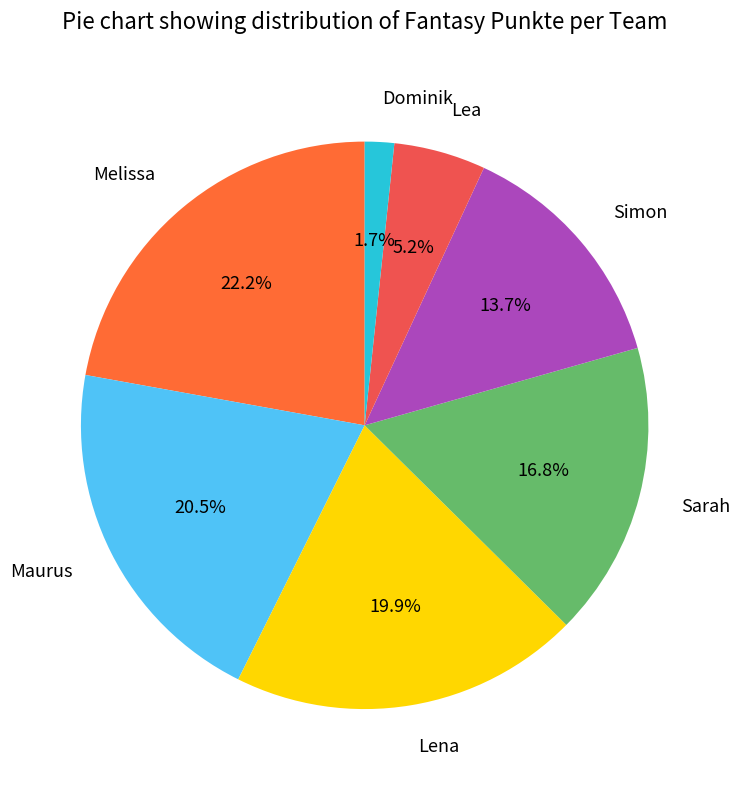

To the nearest percent, what is the difference between the Maurus and Melissa slice percentages?

2%